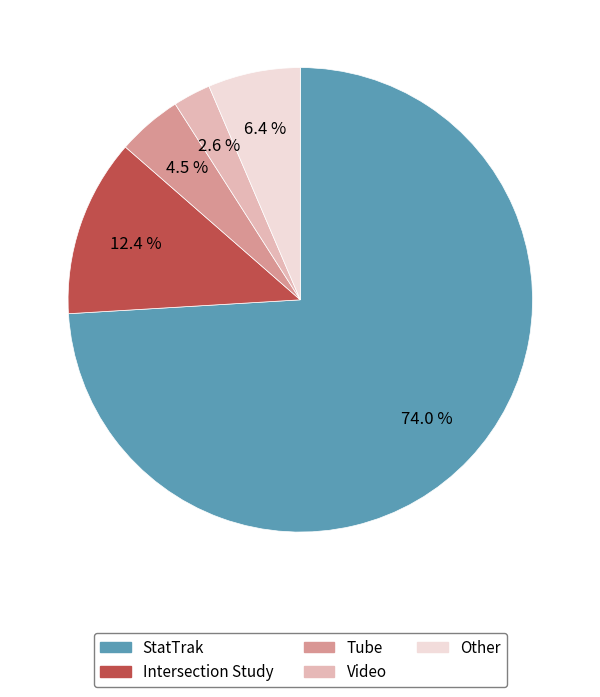

Is the sum of Other and Intersection Study greater than half?

No